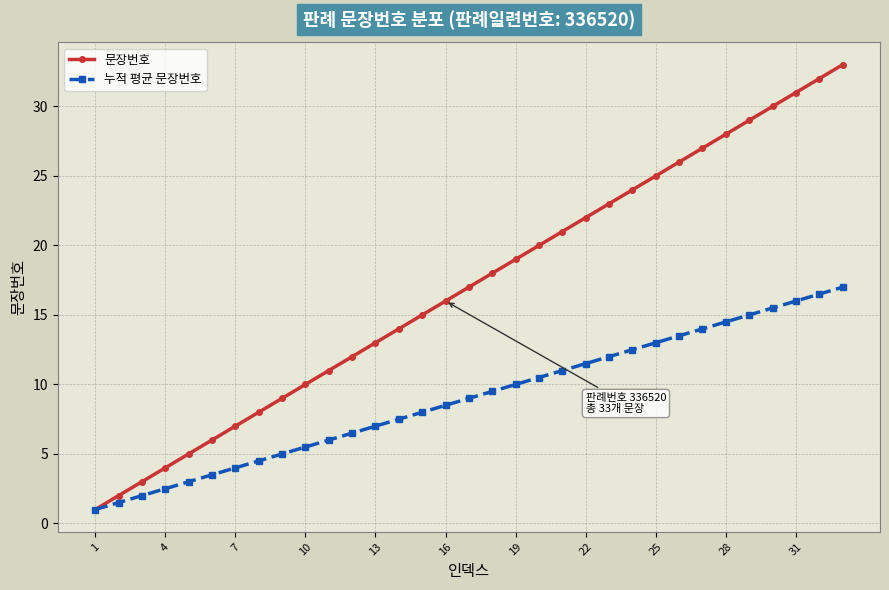

Which series has the largest total across all categories?

문장번호